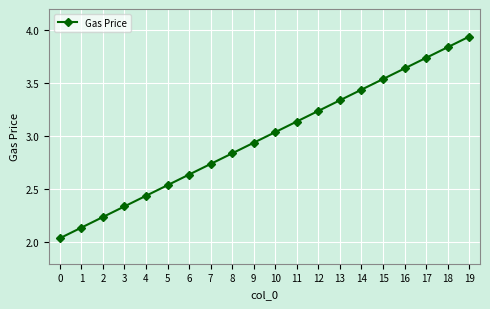

Which has a higher value, 3 or 1?

3